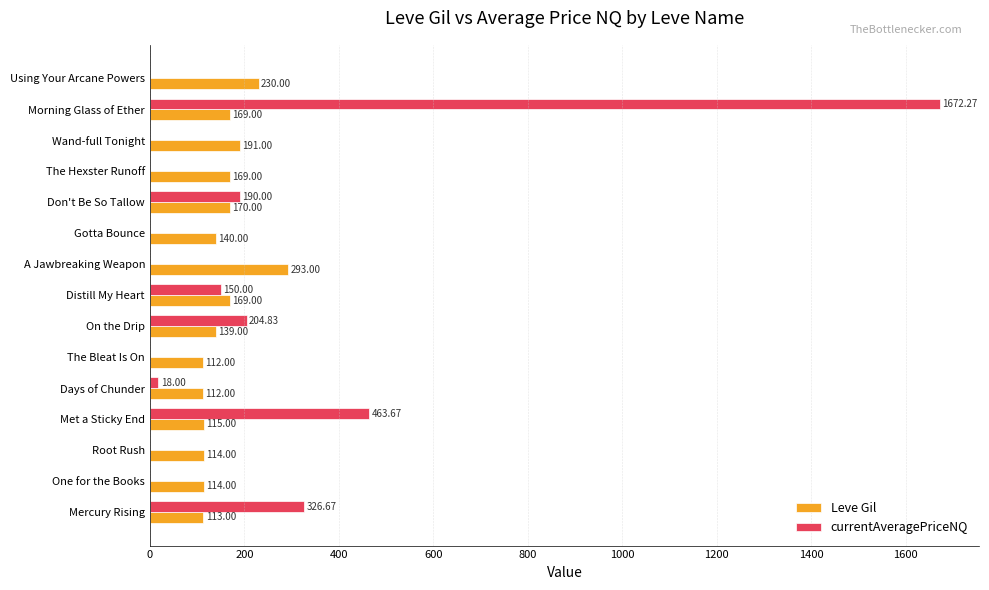

How many categories are shown in the chart?

15